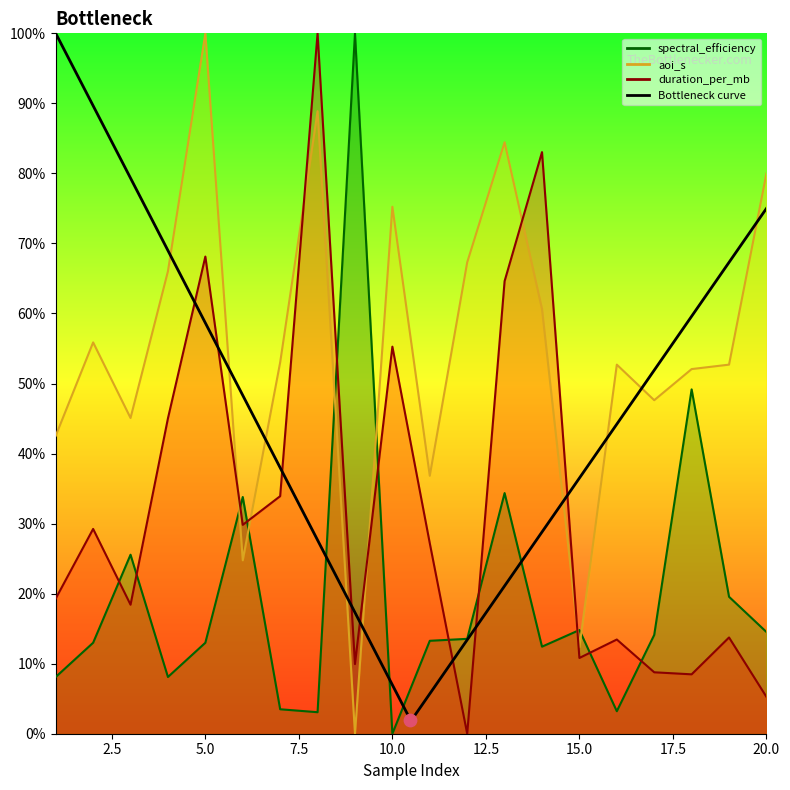

At which category is the sum across all series the highest?

8